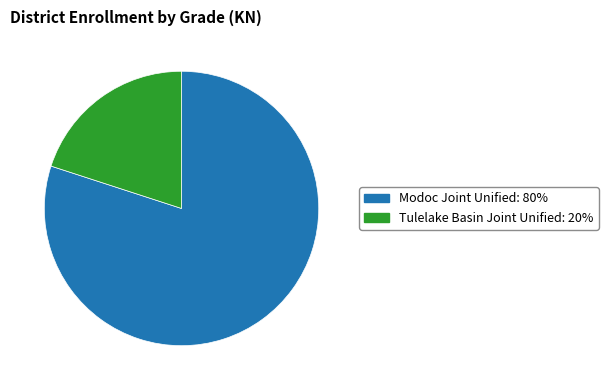

The Tulelake Basin Joint Unified slice represents 13% of the pie. True or false?

False